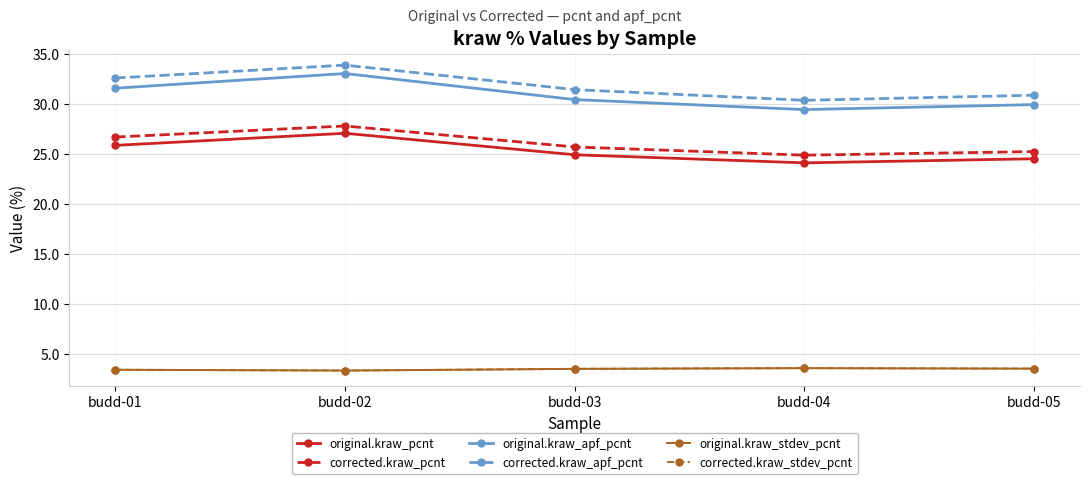

Rank the categories by corrected.kraw_pcnt value from lowest to highest.

budd-04, budd-05, budd-03, budd-01, budd-02